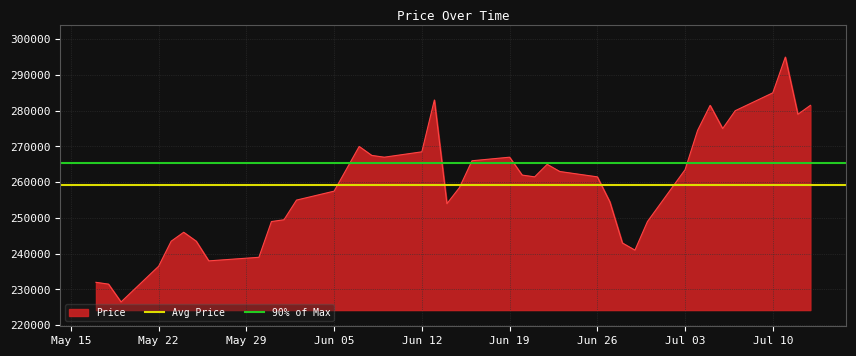

How many lines are shown in the chart?

2